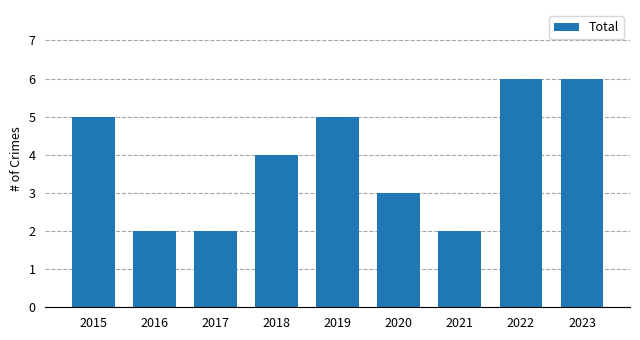

The value at 2016 is 2. True or false?

True